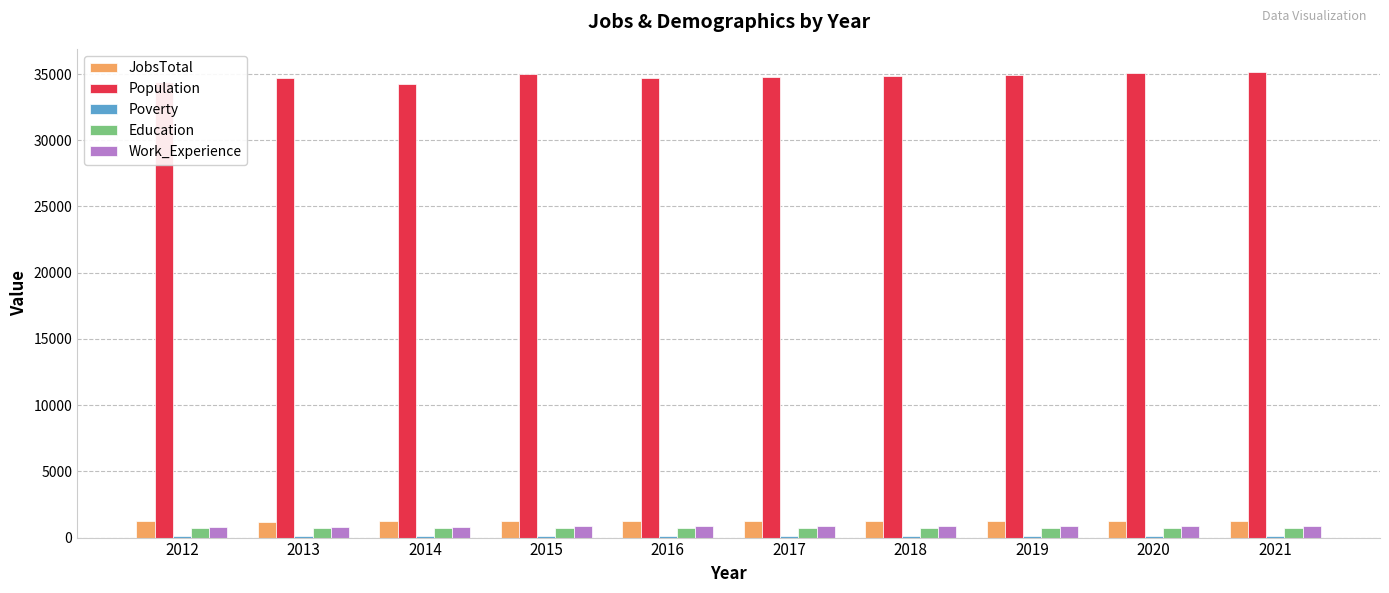

The value of Population at 2014 is 50491. True or false?

False